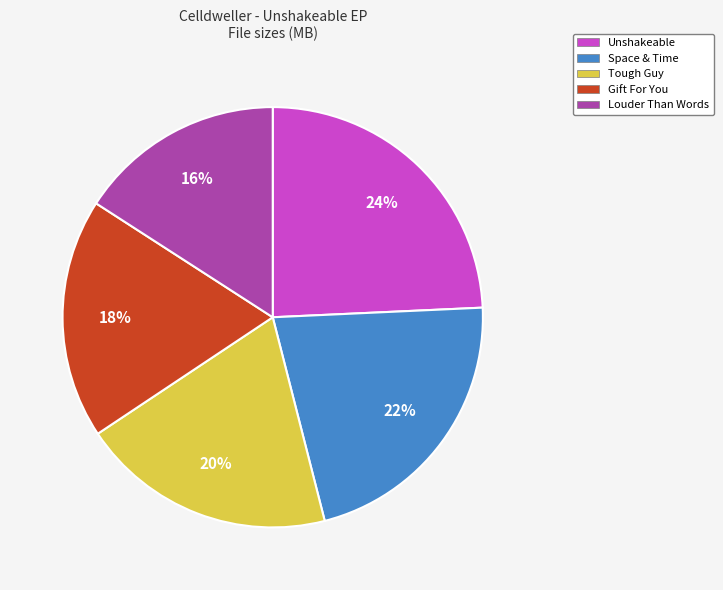

Which has a higher value, Gift For You or Tough Guy?

Tough Guy